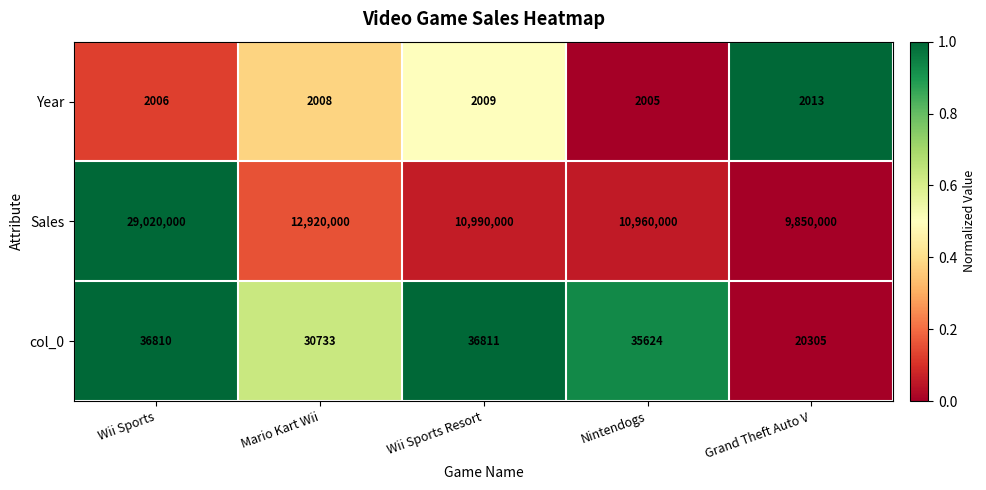

What is the sum of all Year values?

10041